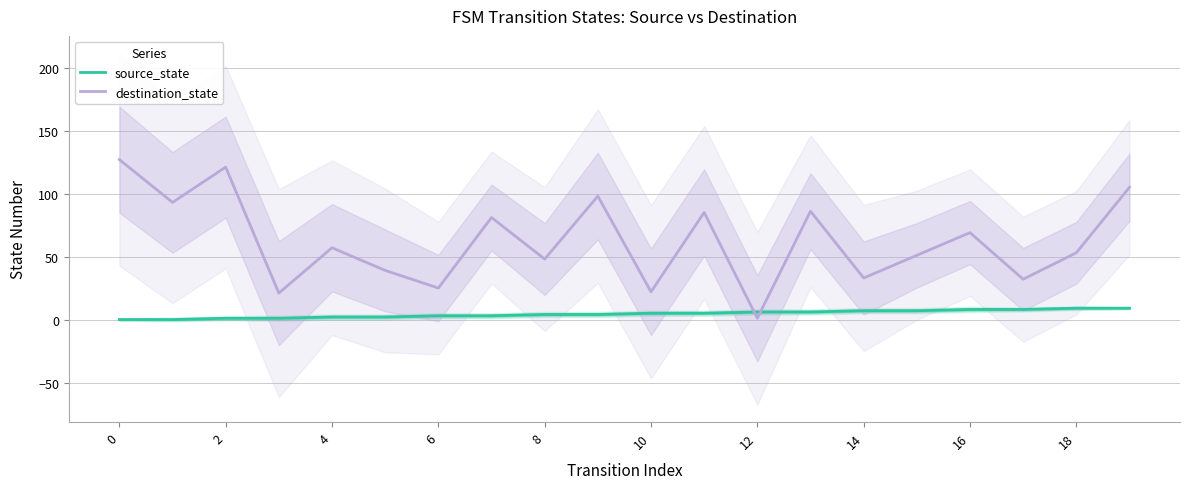

Where do source_state and destination_state first cross each other?

11 and 12